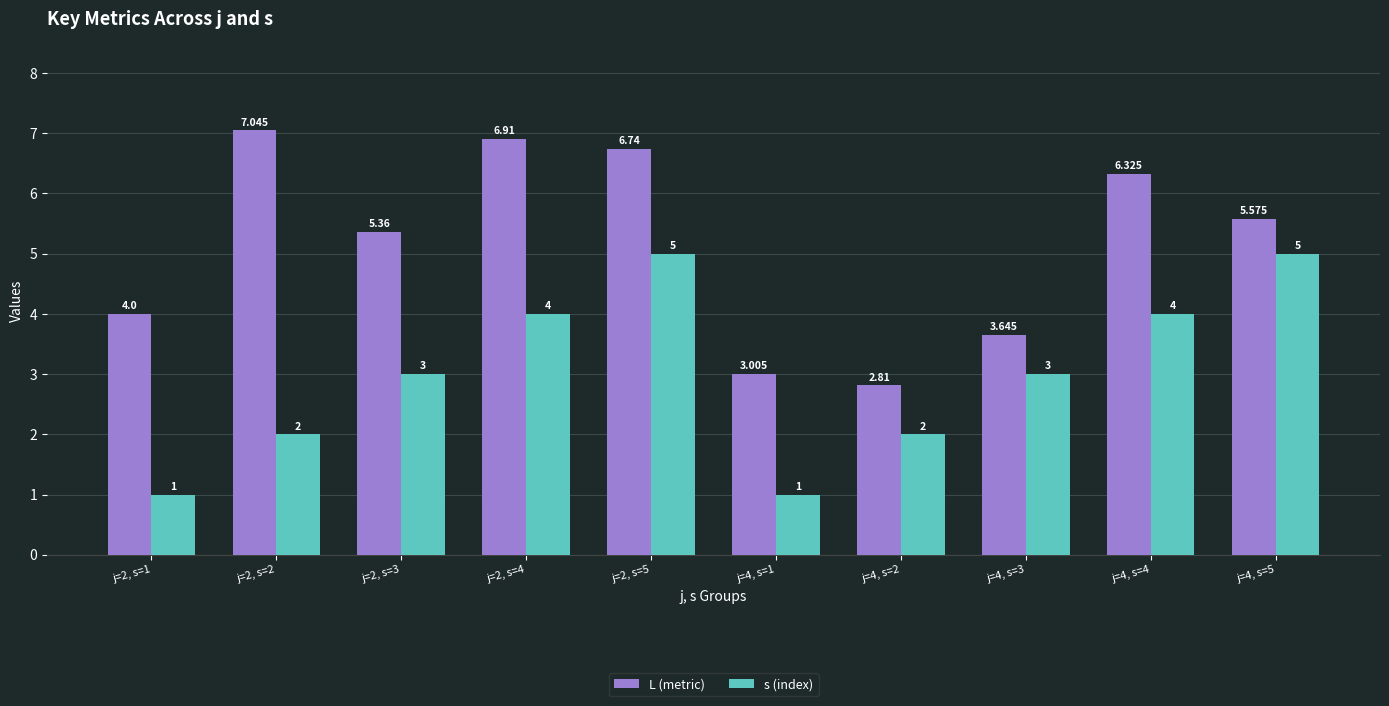

Which series changed the most between j=2, s=4 and j=2, s=5?

s (index)